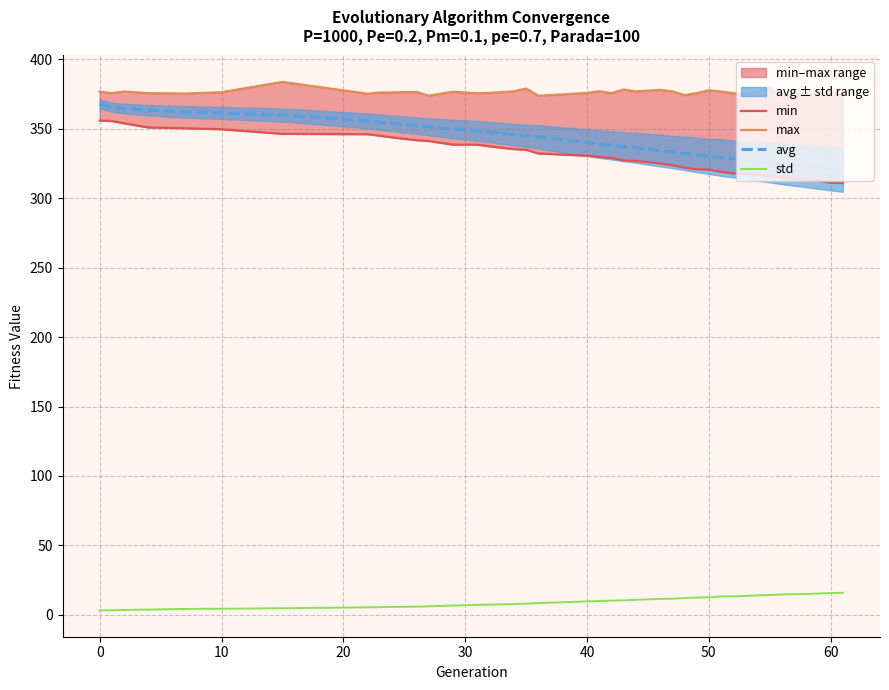

Reading left to right, extract all data points from this chart.

min: 355.9	355.6	354.0	350.9	350.4	349.7	346.4	346.1	344.9	343.8	341.8	341.2	338.6	338.6	337.4	335.4	334.9	332.2	330.6	329.7	329.0	327.3	326.9	325.1	323.8	322.0	320.9	320.6	319.1	317.9	317.4	317.0	315.7	315.1	314.1	312.8	312.6	311.2	311.0
max: 376.8	375.7	376.8	375.7	375.4	376.3	383.8	375.2	376.1	376.2	376.6	373.8	376.7	375.6	375.9	377.0	379.0	373.8	375.8	377.1	375.6	378.3	376.9	378.0	377.0	374.2	375.7	377.7	376.9	375.6	375.0	376.8	379.4	373.4	375.0	375.4	375.1	376.5	374.3
avg: 367.8	365.5	364.6	363.4	362.2	361.4	359.9	355.7	354.8	354.0	352.3	351.4	349.9	348.5	347.6	345.8	344.9	344.1	340.0	339.0	338.1	337.1	336.3	334.3	333.3	332.4	331.2	330.1	329.3	328.2	327.4	326.5	325.6	324.8	323.8	322.9	322.1	321.3	320.5
std: 3.2	3.2	3.5	3.7	4.2	4.3	4.7	5.4	5.5	5.6	5.9	6.1	6.7	7.1	7.3	7.7	8.0	8.4	9.6	9.9	10.2	10.4	10.8	11.5	11.6	12.1	12.4	12.6	13.2	13.2	13.6	14.0	14.2	14.6	14.9	15.0	15.3	15.6	15.9